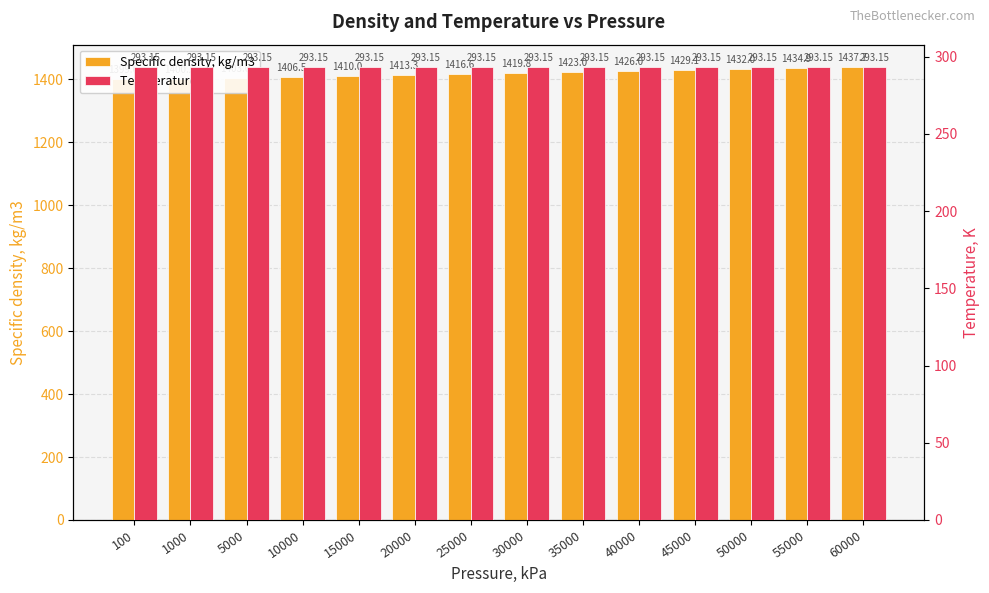

What is the lowest value of the Temperature, K series?

293.1